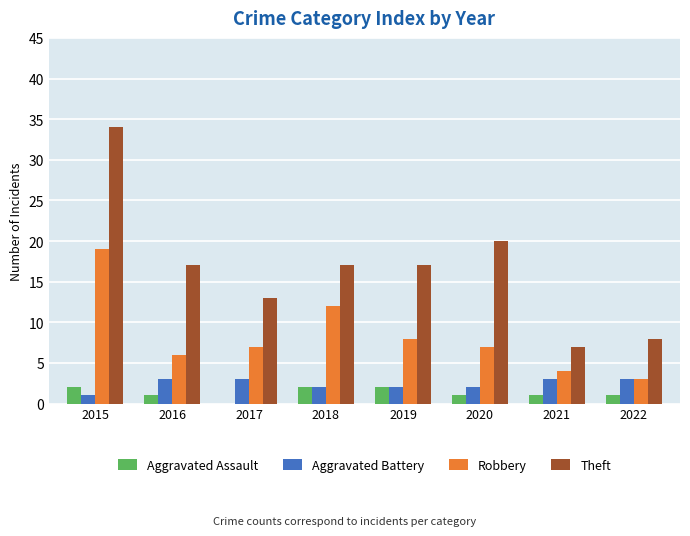

The Aggravated Assault series shows 2 at 2018. True or false?

True